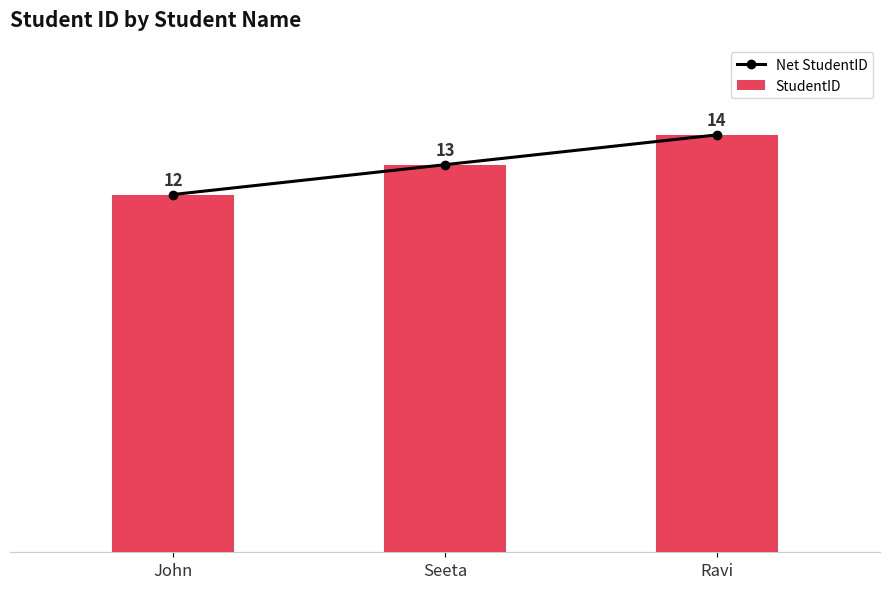

Which series changed the most between Seeta and Ravi?

Net StudentID